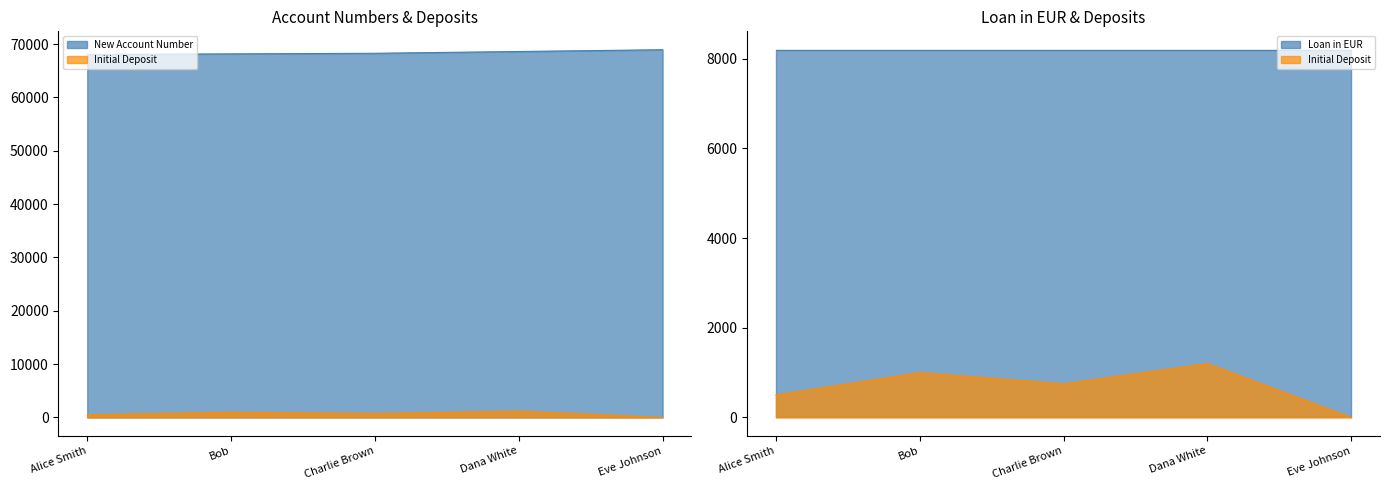

Rank the categories by Initial Deposit value from highest to lowest.

Dana White, Bob, Charlie Brown, Alice Smith, Eve Johnson